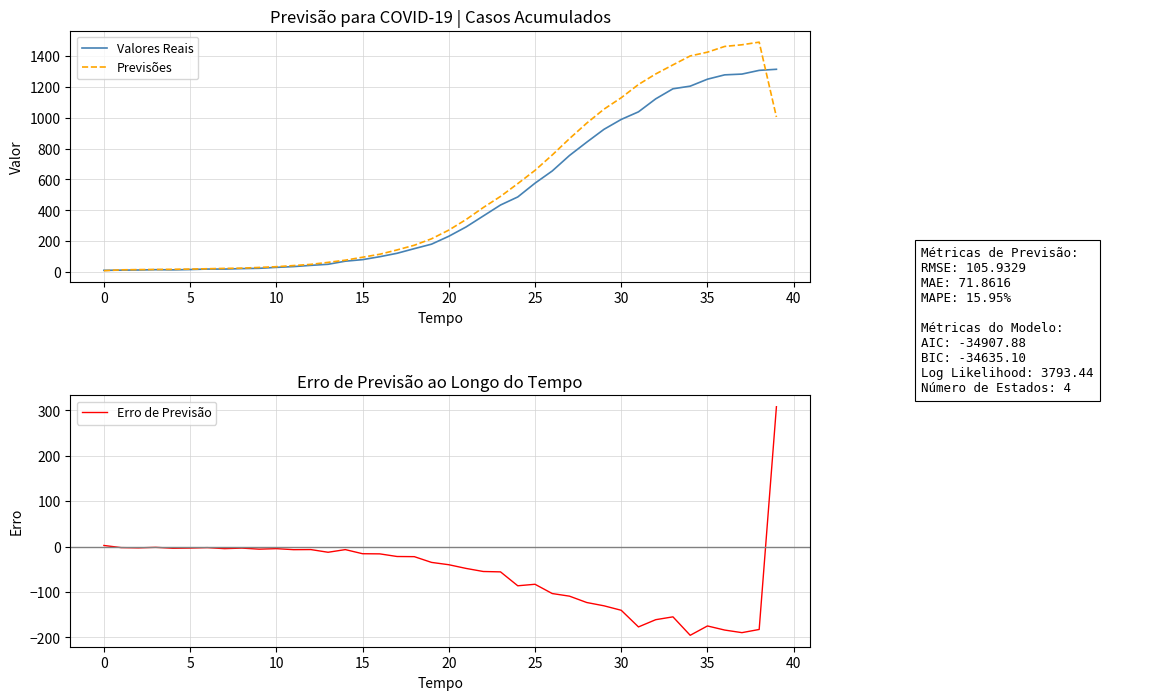

What is the sum of the Erro de Previsão values at 39 and 33?

153.6